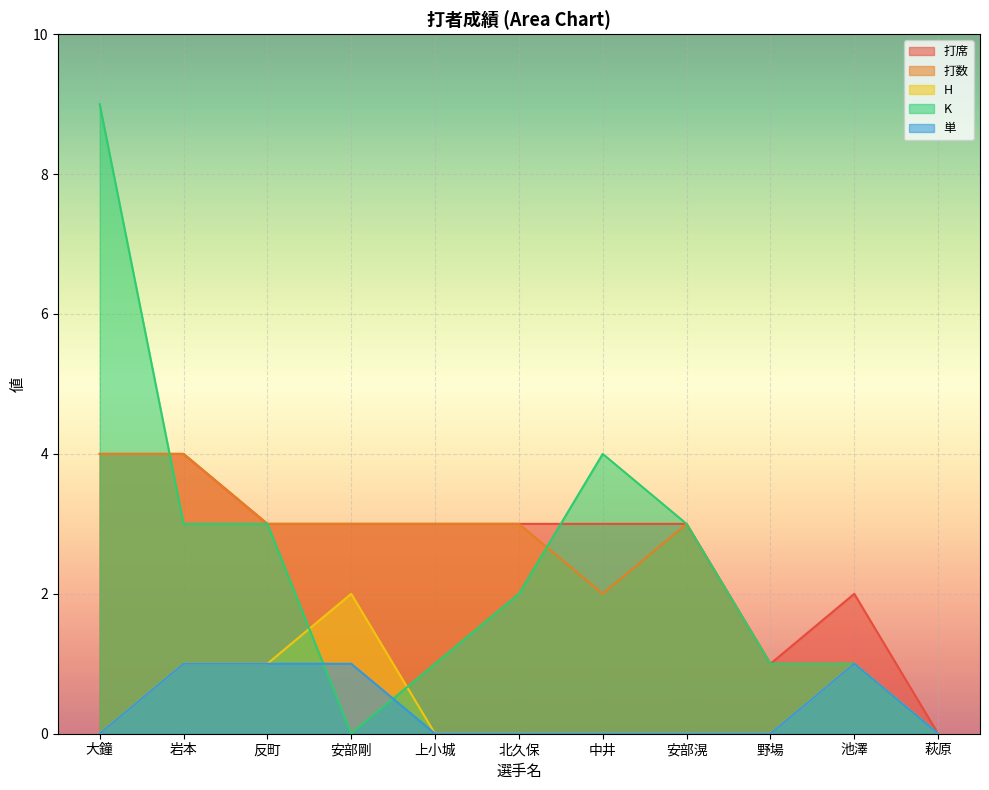

Rank the series at 大鐘 from highest to lowest value.

K, 打席, 打数, H, 単